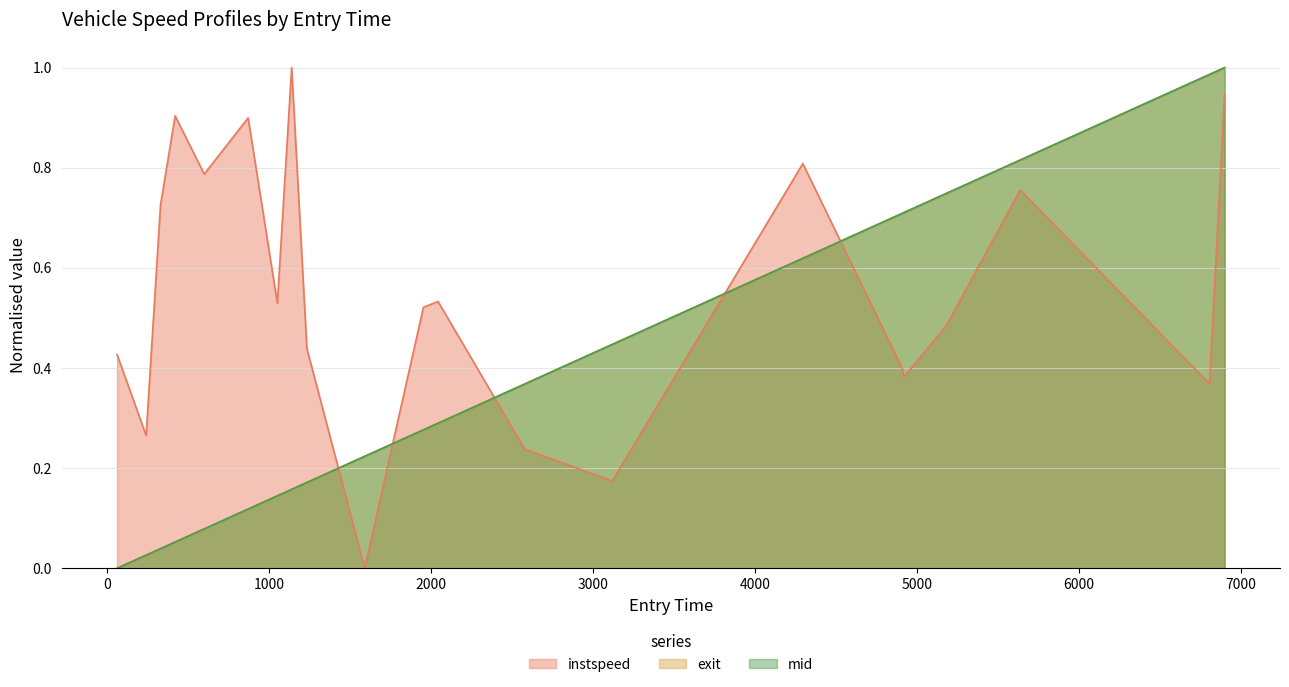

Count the number of categories in the chart.

21